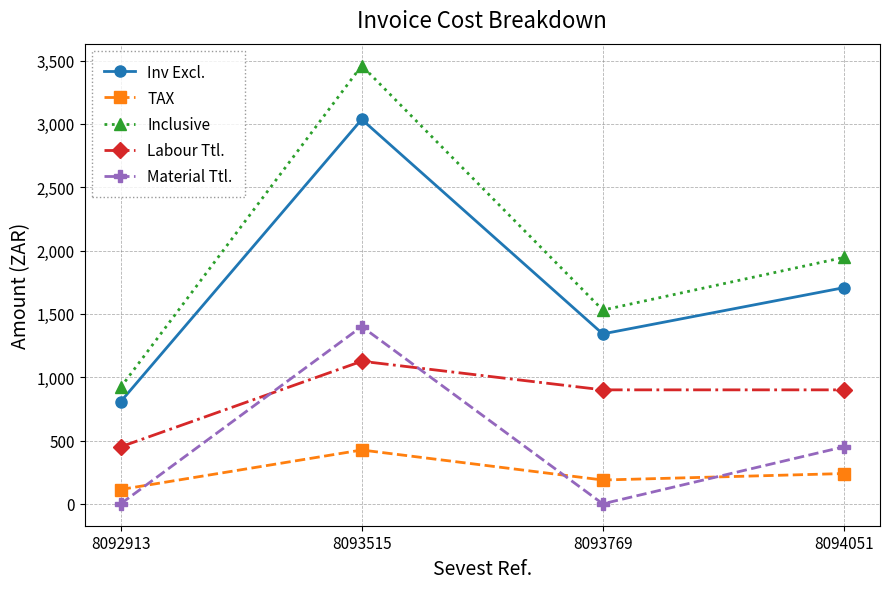

Reading right to left, extract all data points from this chart.

Inv Excl.: 1707.0	1342.0	3036.0	807.0
TAX: 239.0	187.9	425.0	113.0
Inclusive: 1946.0	1529.9	3461.0	920.0
Labour Ttl.: 900.0	900.0	1126.0	450.0
Material Ttl.: 450.0	0.0	1400.0	0.0